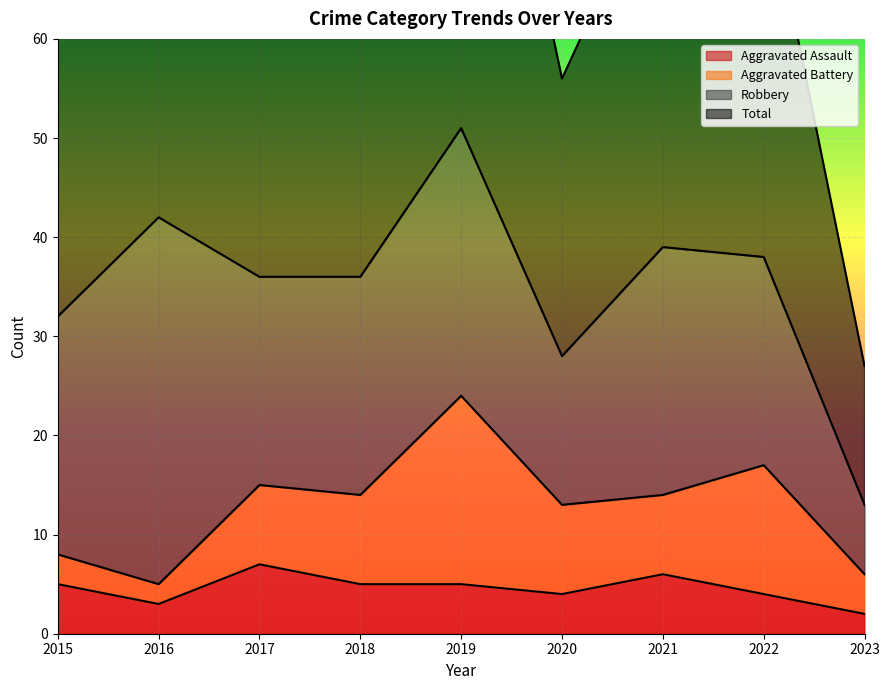

What is the value of the Aggravated Assault point at the 6th from the left?

4